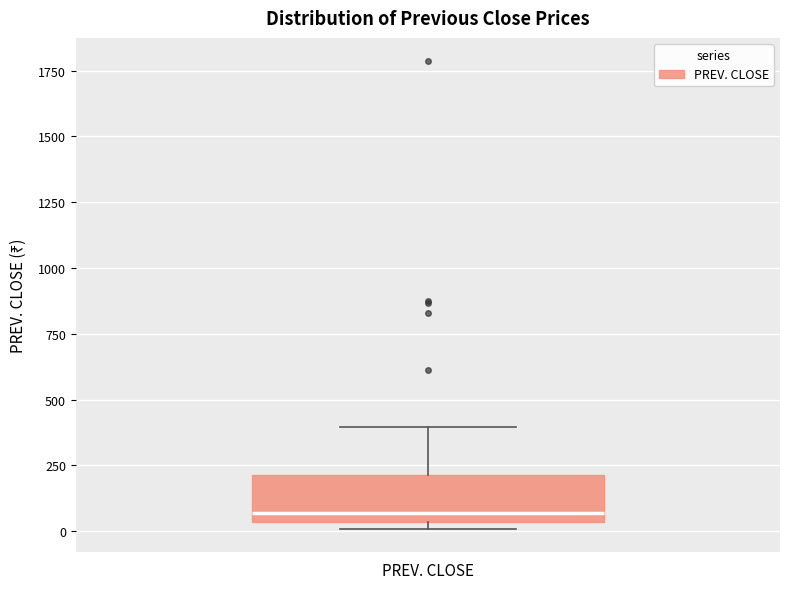

Transcribe this box plot: give where the median line is, the range the box spans, and where the two whiskers end, as read against the y-axis. The values are not printed on the chart, so give them approximately, as read against the axis.

median 50 (just above the box's lower edge), box 50 to 200, whiskers 0 to 400